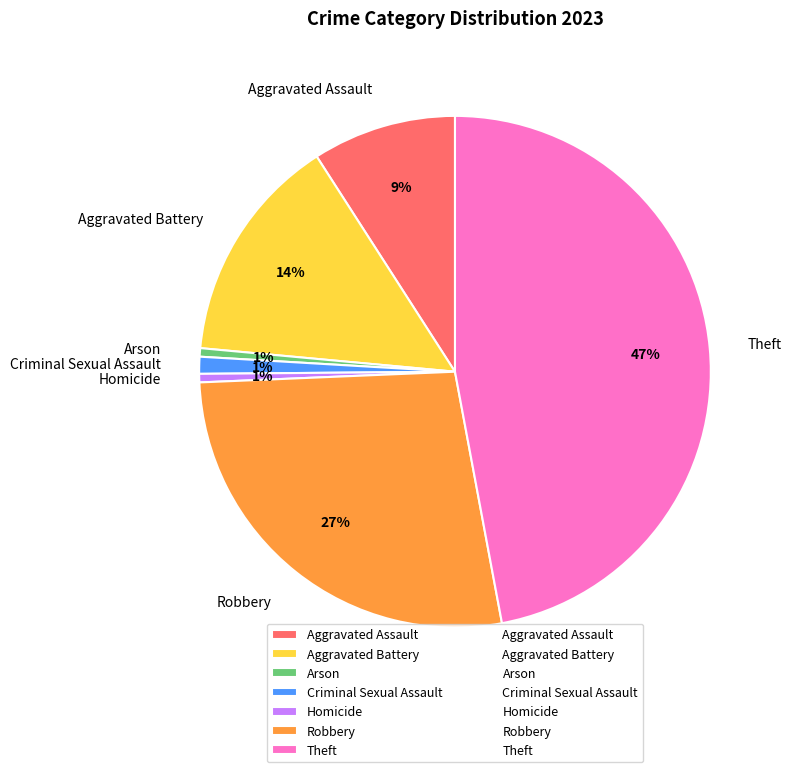

Do Theft and Criminal Sexual Assault together represent more than half of the pie?

No